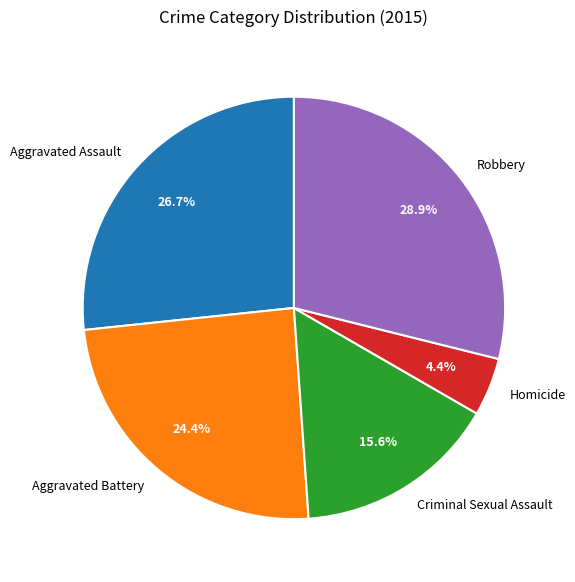

Which slice is the largest?

Robbery